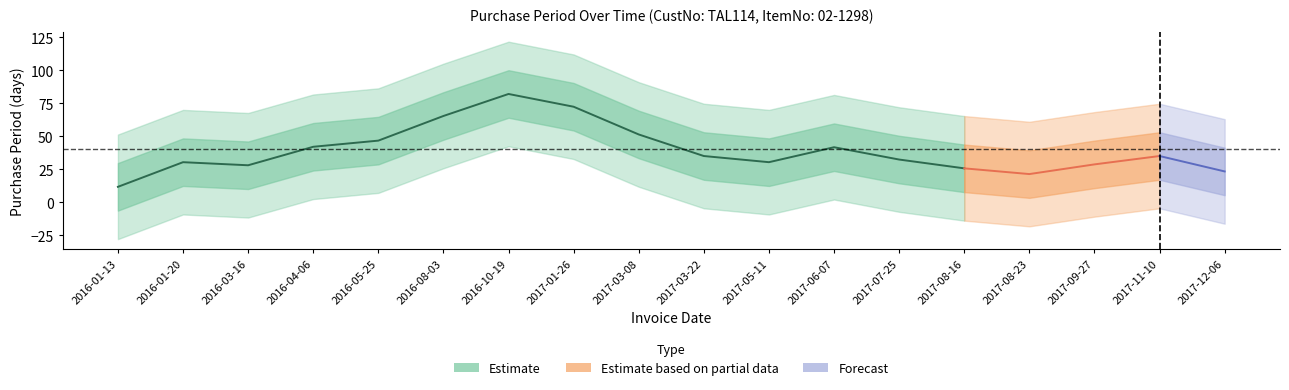

The value at 2016-08-03 is 70. True or false?

True